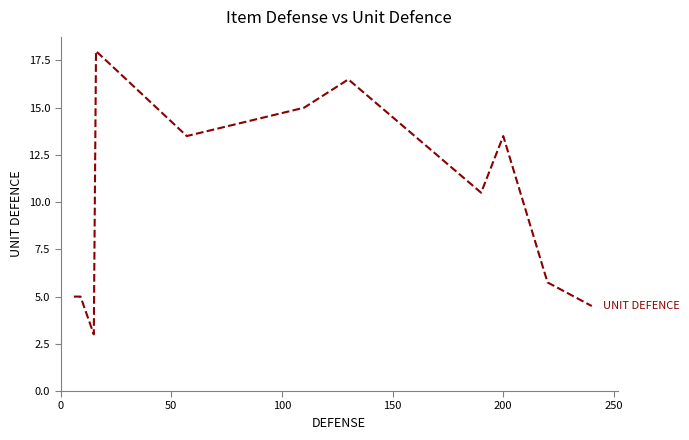

What is the greatest value displayed?

18.0